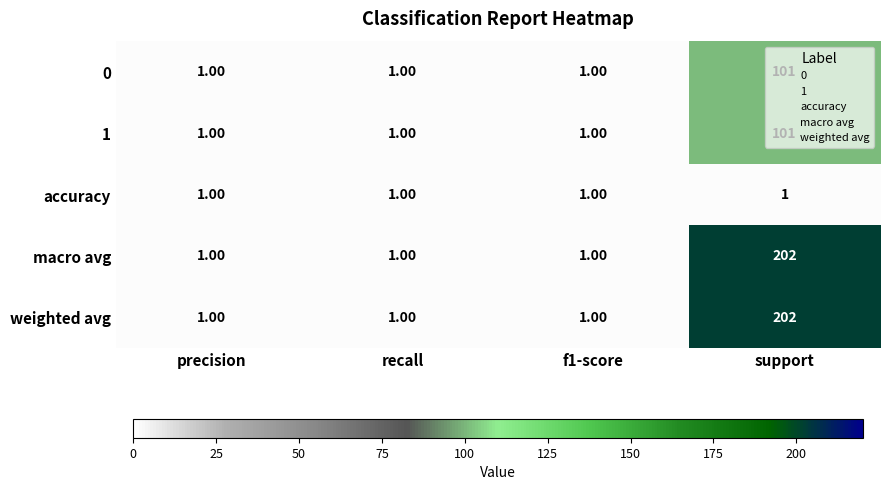

What is the sum of all 1 values?

104